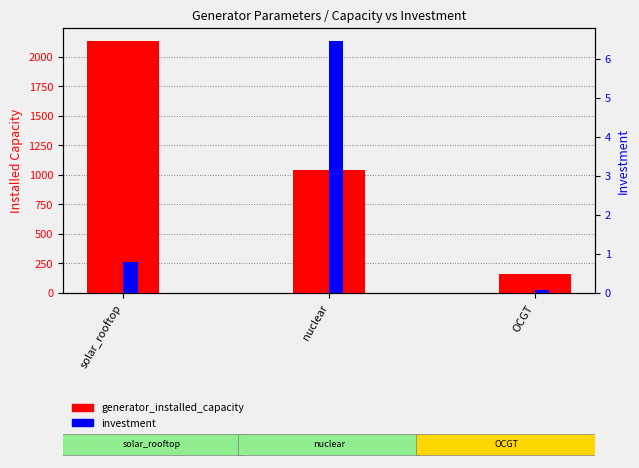

Which category has the highest value in the generator_installed_capacity series?

solar_rooftop